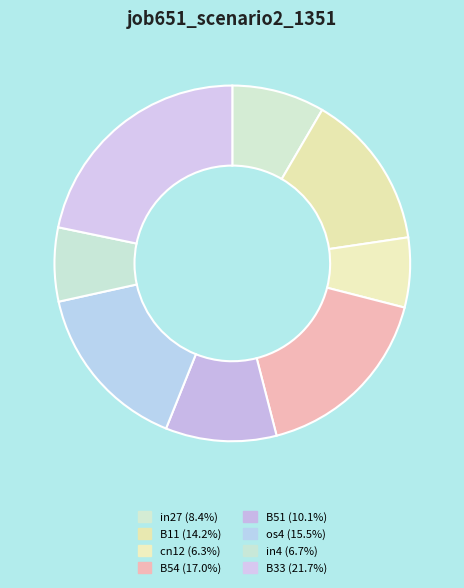

To the nearest percent, what is the difference between the largest and smallest slice percentages?

15%